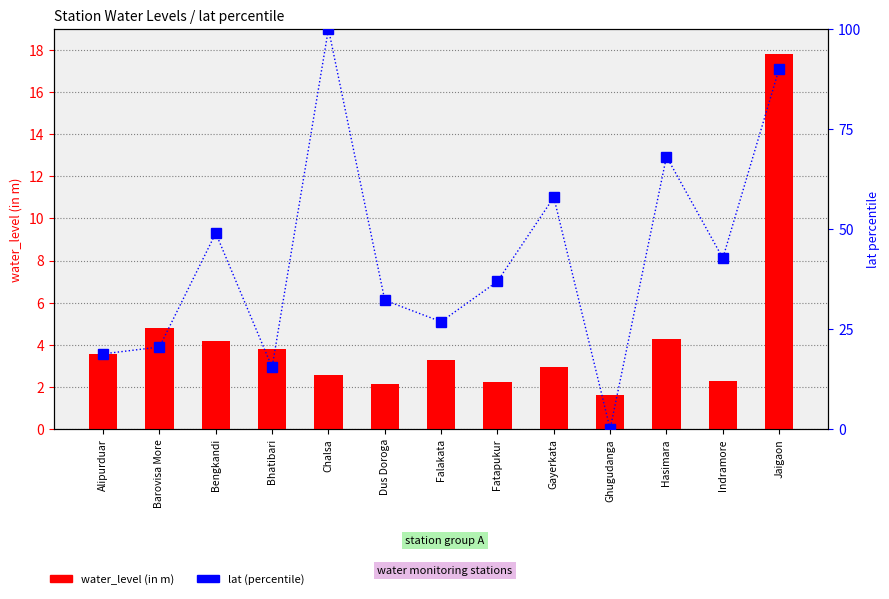

What is the label of the 7th bar from the right?

Falakata